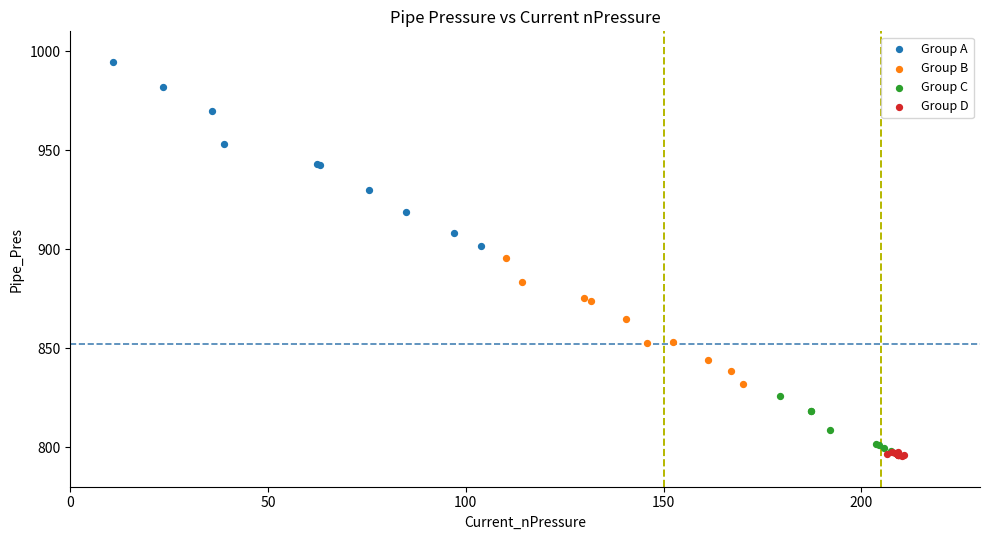

Which series has the widest spread of Y values?

Group A